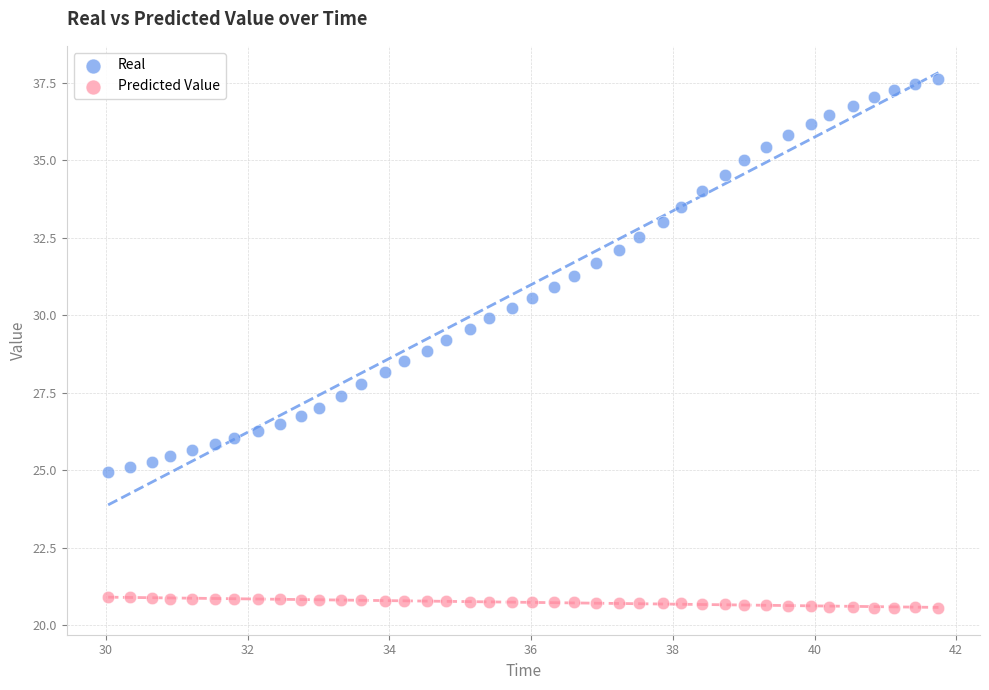

Across all data points, what is the range of X values (max minus min)?

11.7